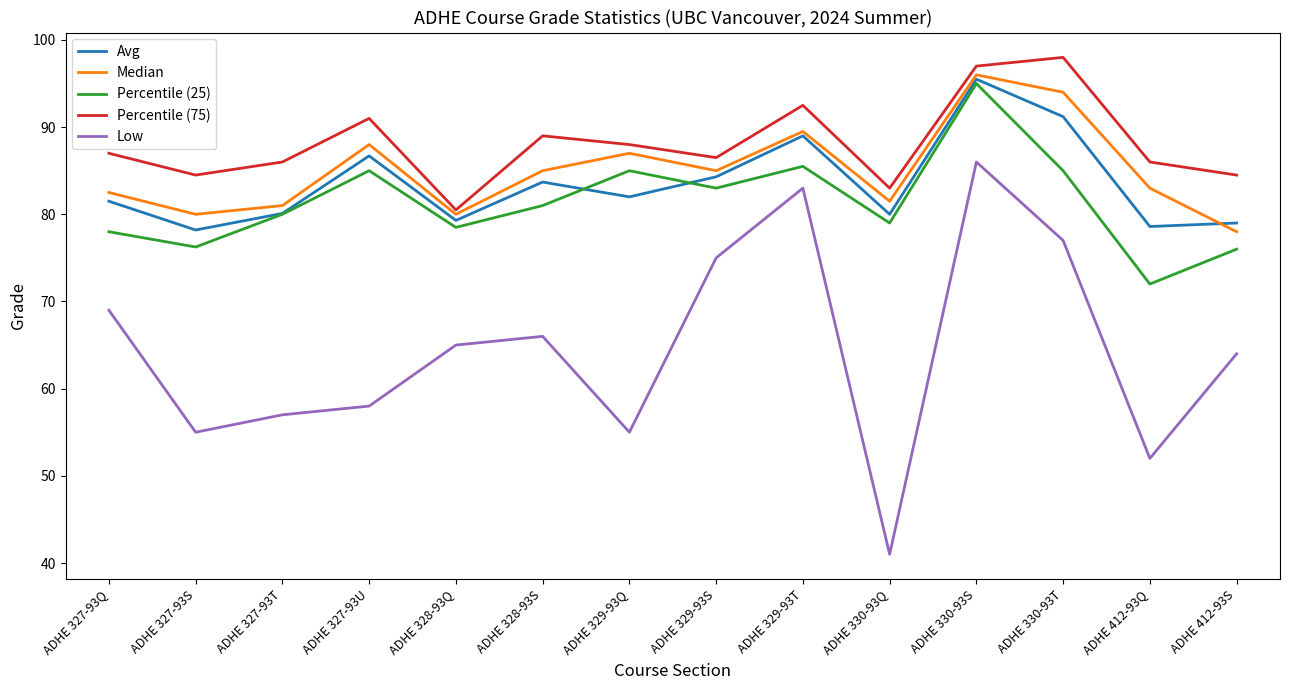

Is it true that Low equals 55.0 at ADHE 329-93Q?

True